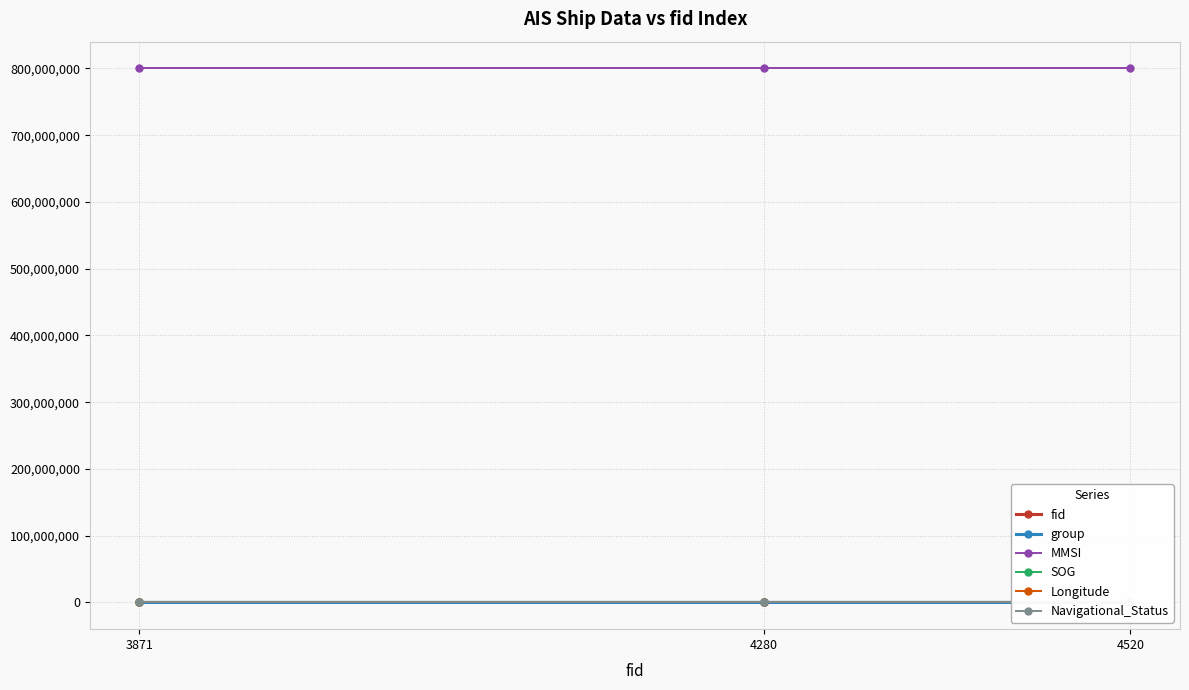

What is the total value across all series at 3871?

800027851.0